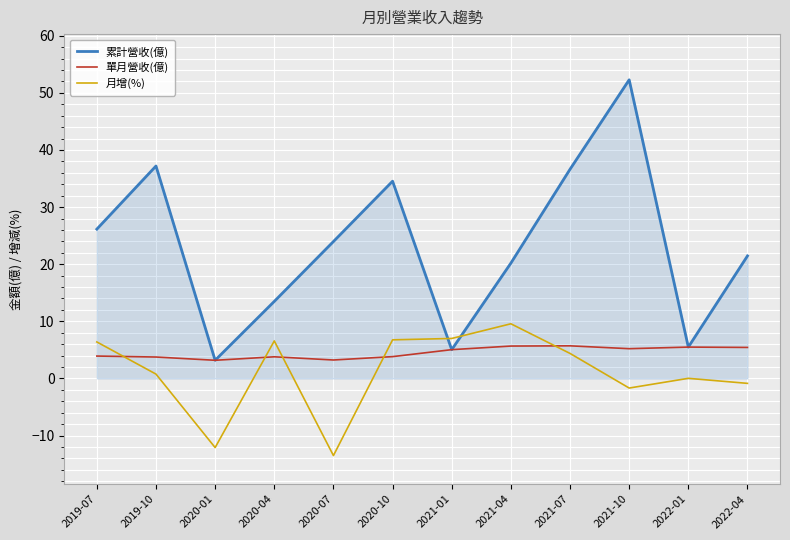

How many interior local peaks does the 累計營收(億) series have?

3